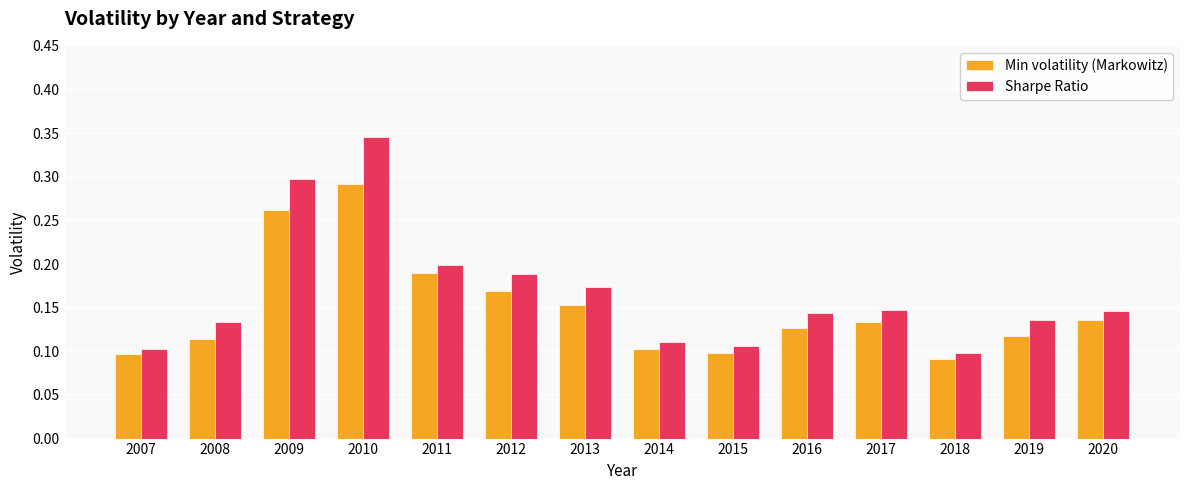

Count the Sharpe Ratio values in the range 0 to 1.

14